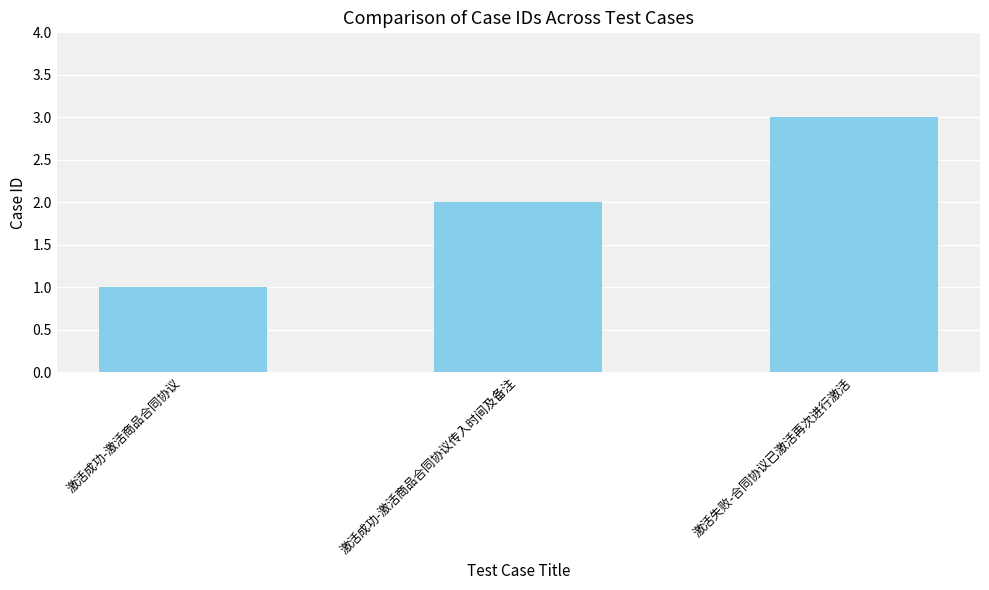

How many data points are less than 2?

1